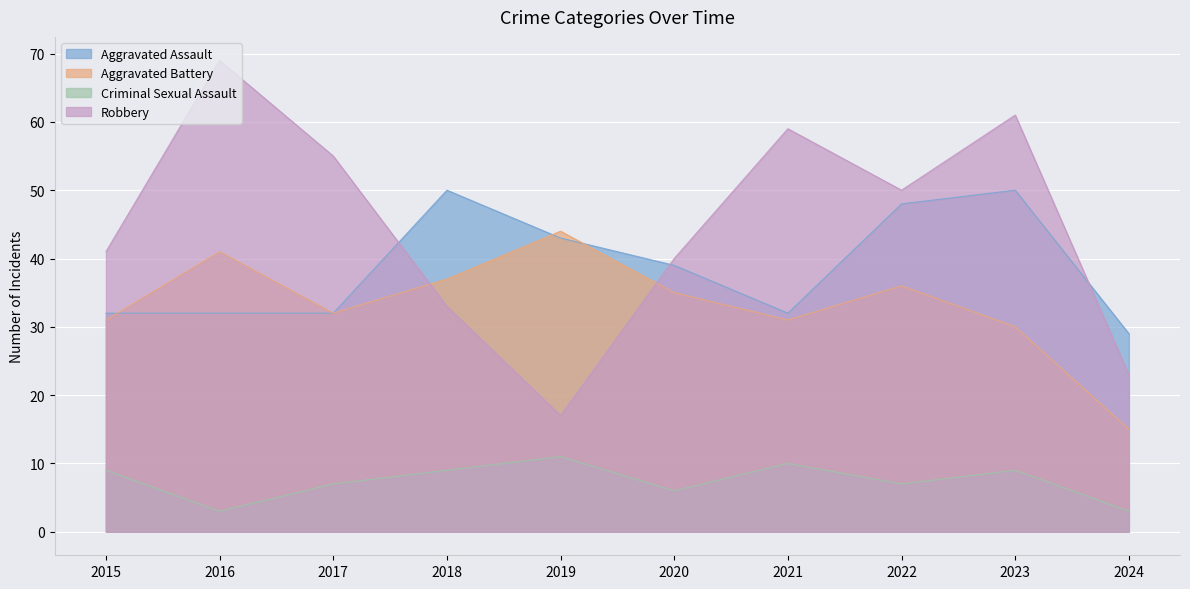

How many lines are shown in the chart?

4